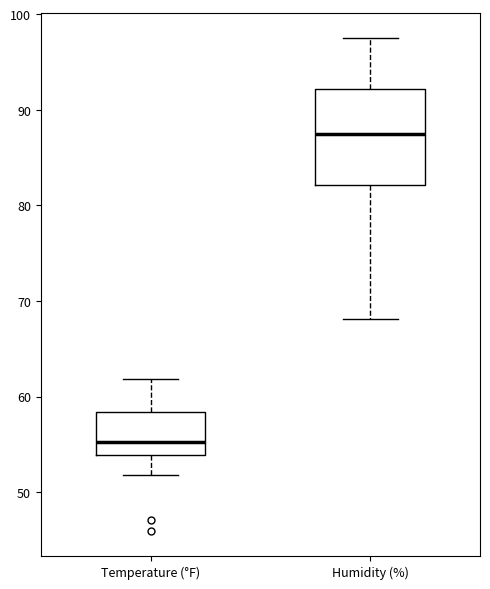

Which box has the lowest median line?

Temperature (°F)